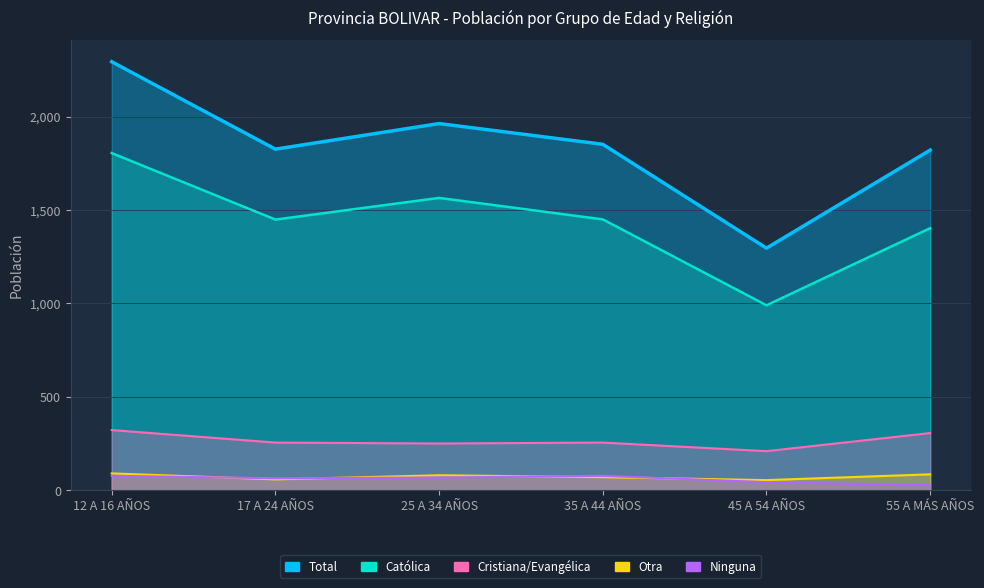

What is the highest value of the Total series?

2294